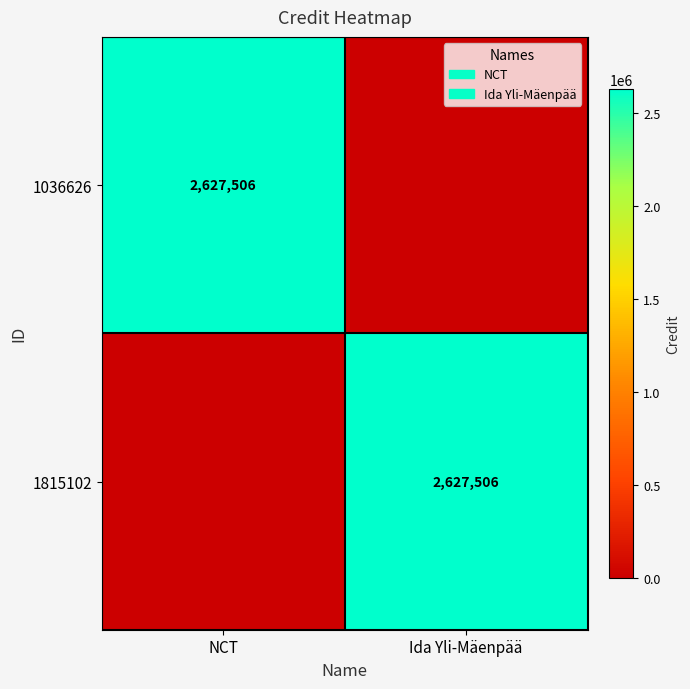

The value of 1036626 at NCT is 1158403. True or false?

False